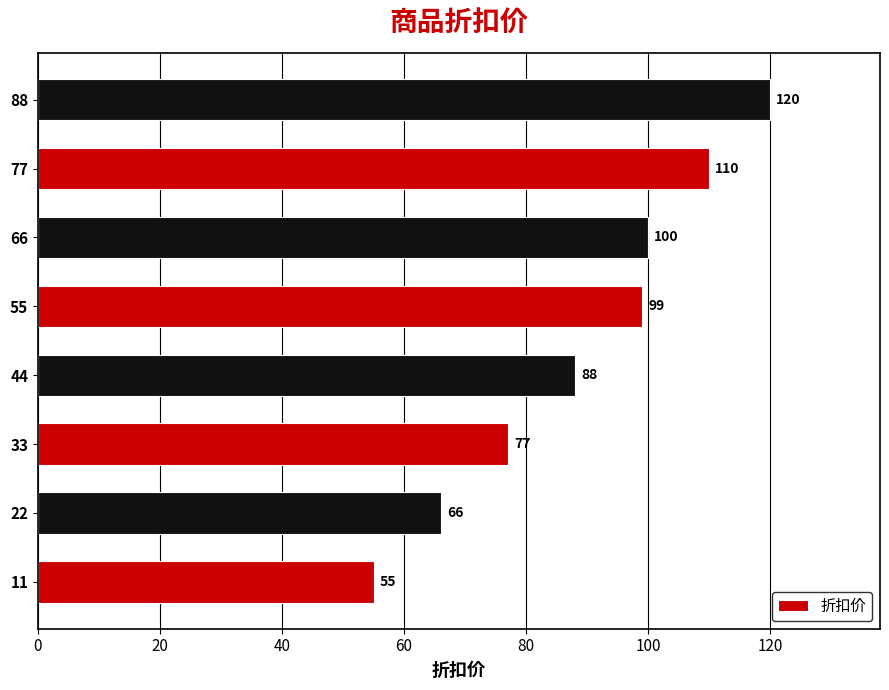

What is the average value?

89